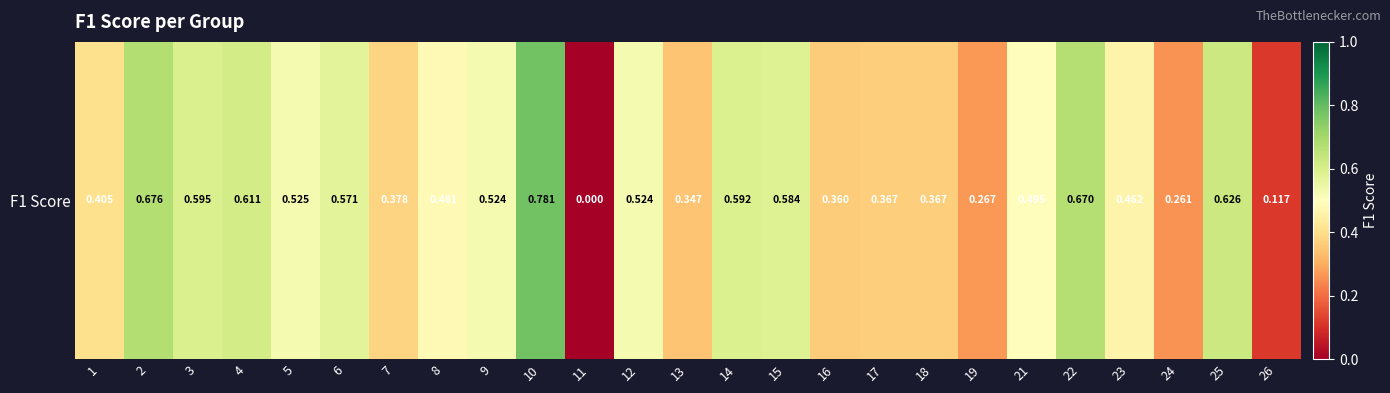

How many distinct data groups are displayed?

1